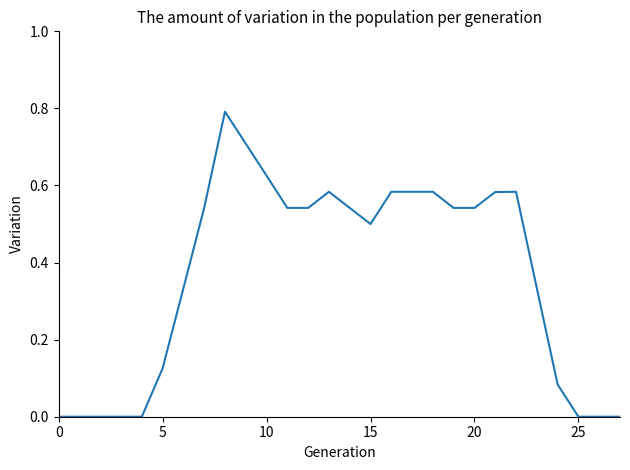

What is the difference between the maximum and minimum values?

0.8